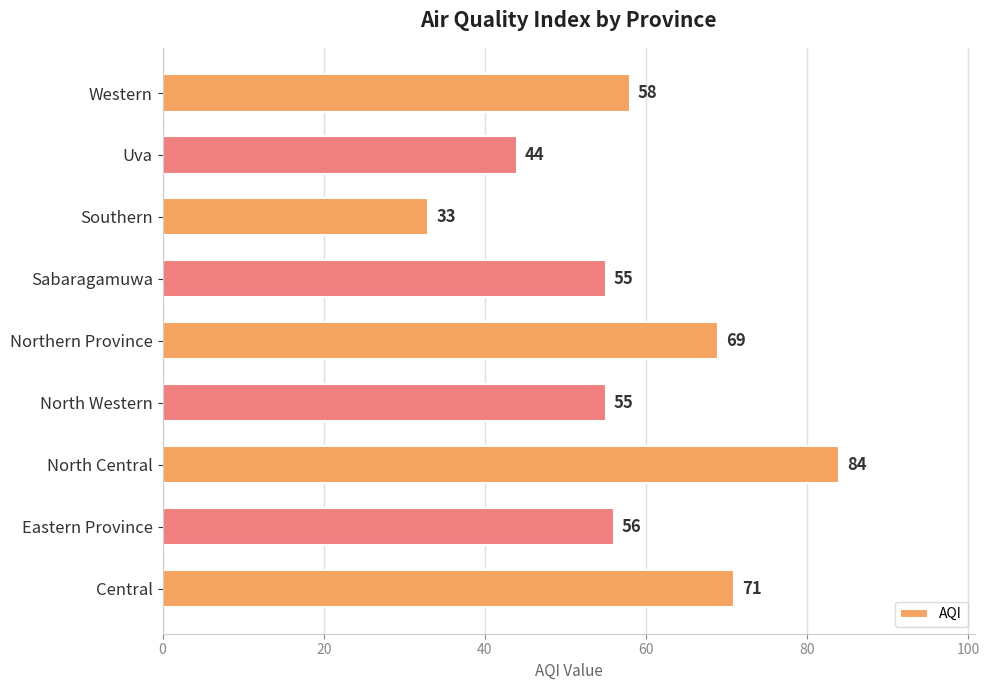

Where is the data nearest to the value 58?

Western